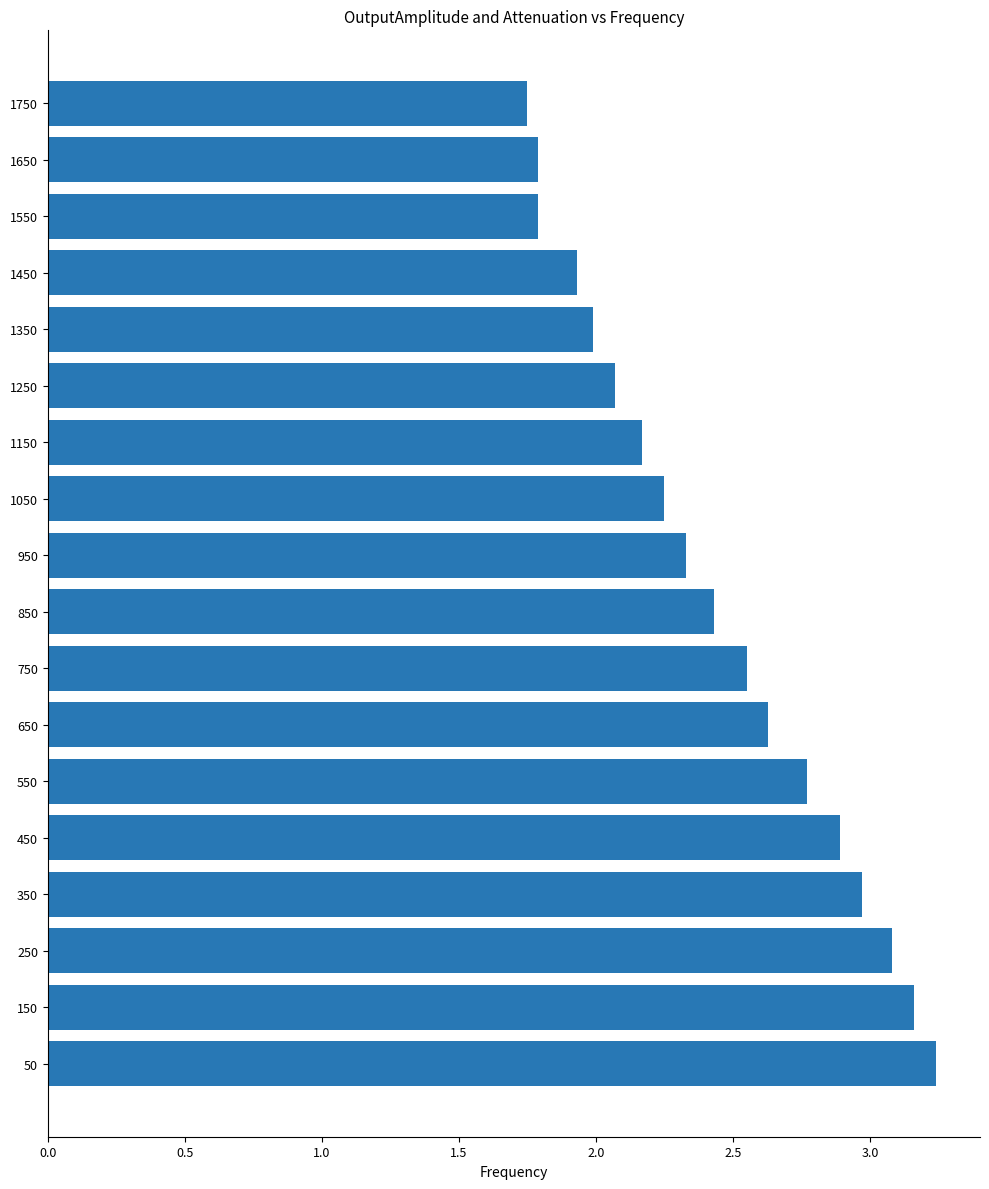

The value at 1150 is 2.2. True or false?

True